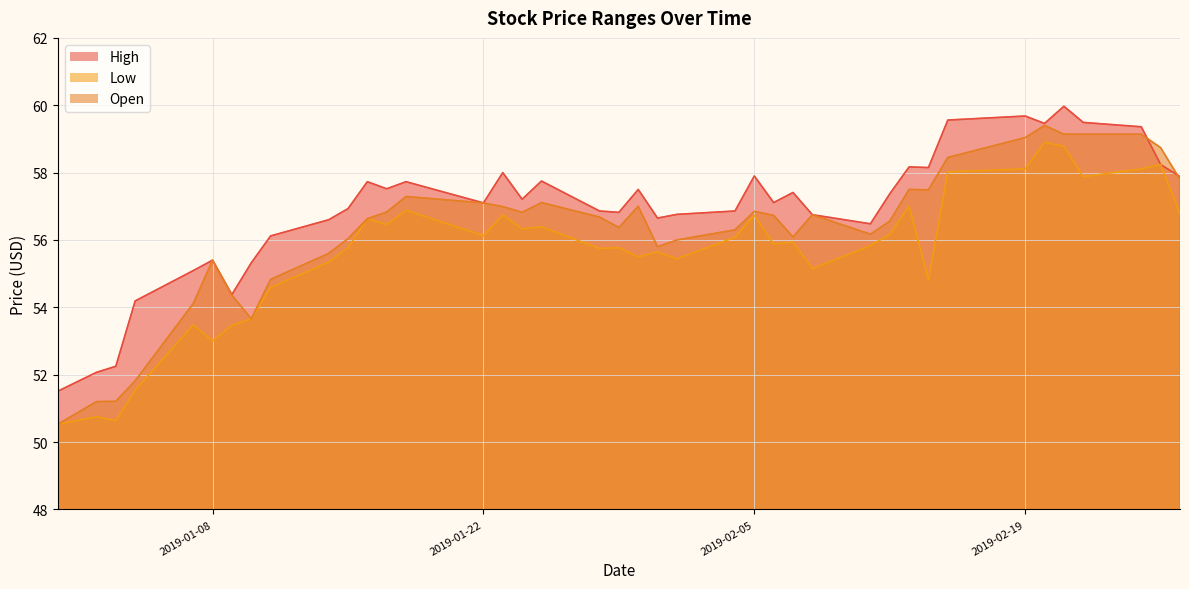

What is the label of the 18th point from the right?

2019-02-01